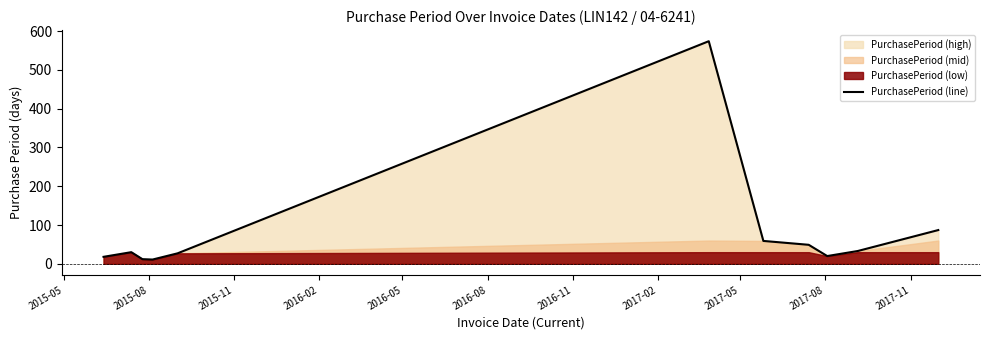

What is the value of the 9th point from the left?

20